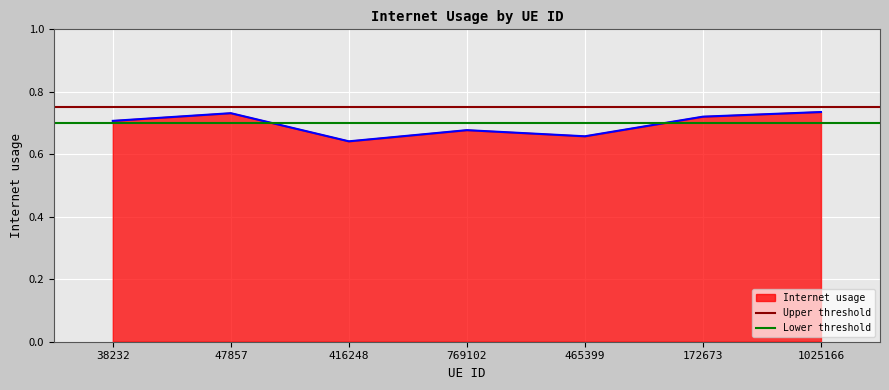

The value of Internet usage at 1025166 is 0.2. True or false?

False